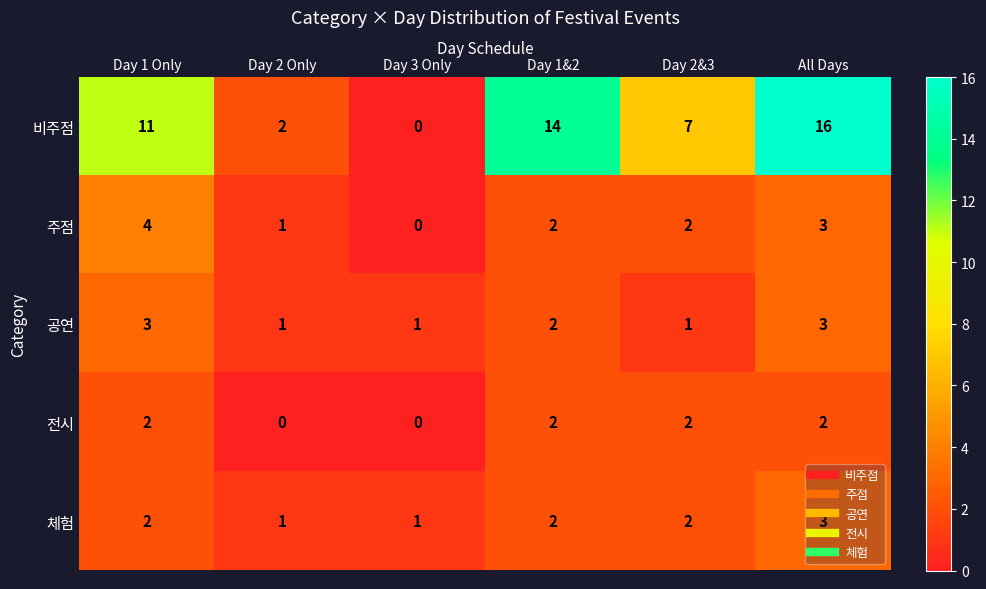

Which series has the largest total across all categories?

비주점